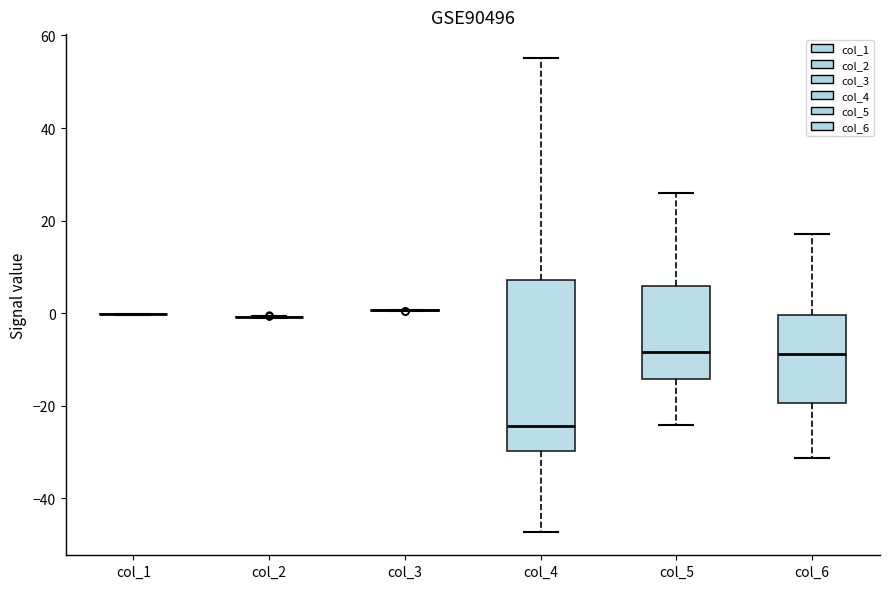

Comparing the boxes themselves (not the whiskers), which one is the tallest?

col_4